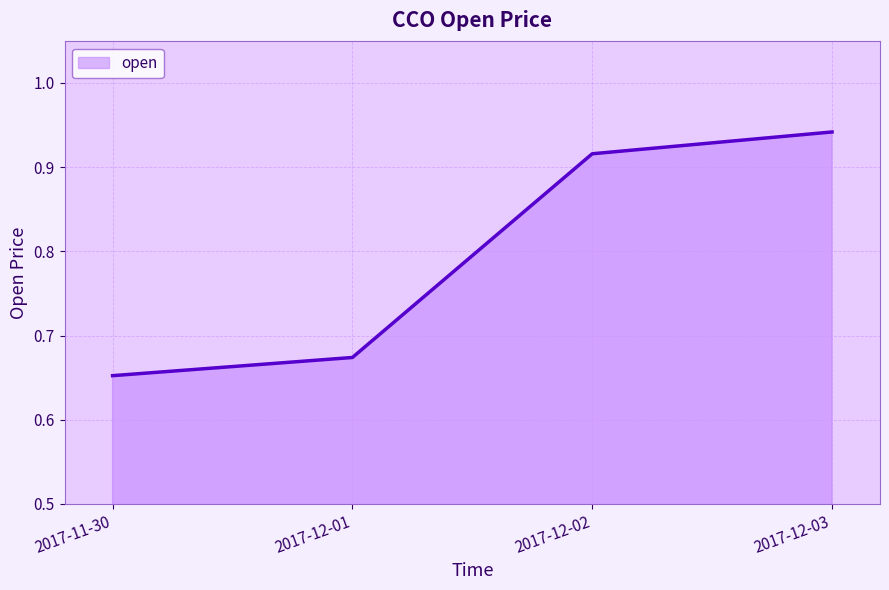

List the labels in order of value, smallest first.

2017-11-30, 2017-12-01, 2017-12-02, 2017-12-03